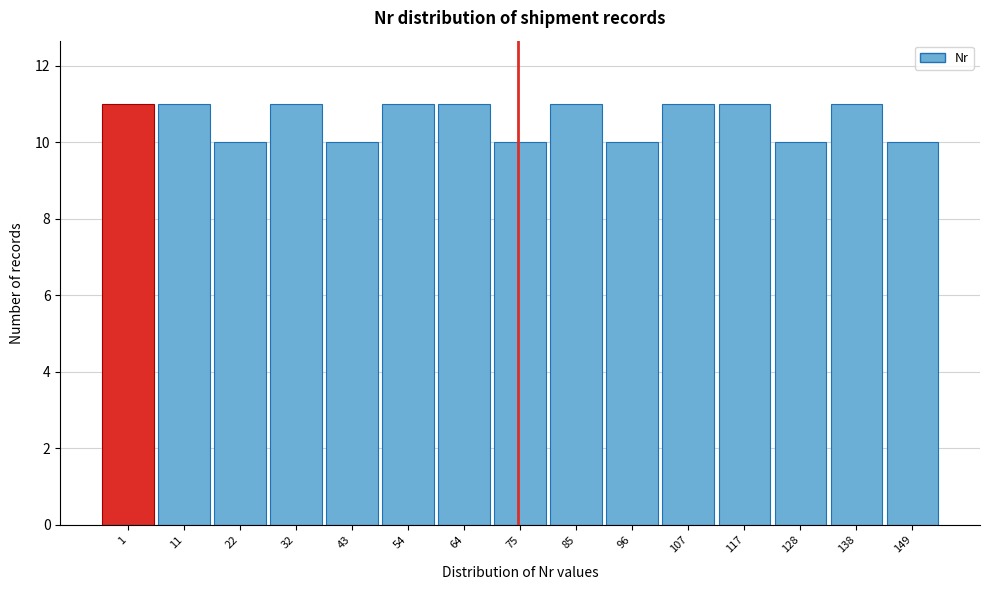

Reading right to left, list all the values displayed in this chart.

10	11	10	11	11	10	11	10	11	11	10	11	10	11	11